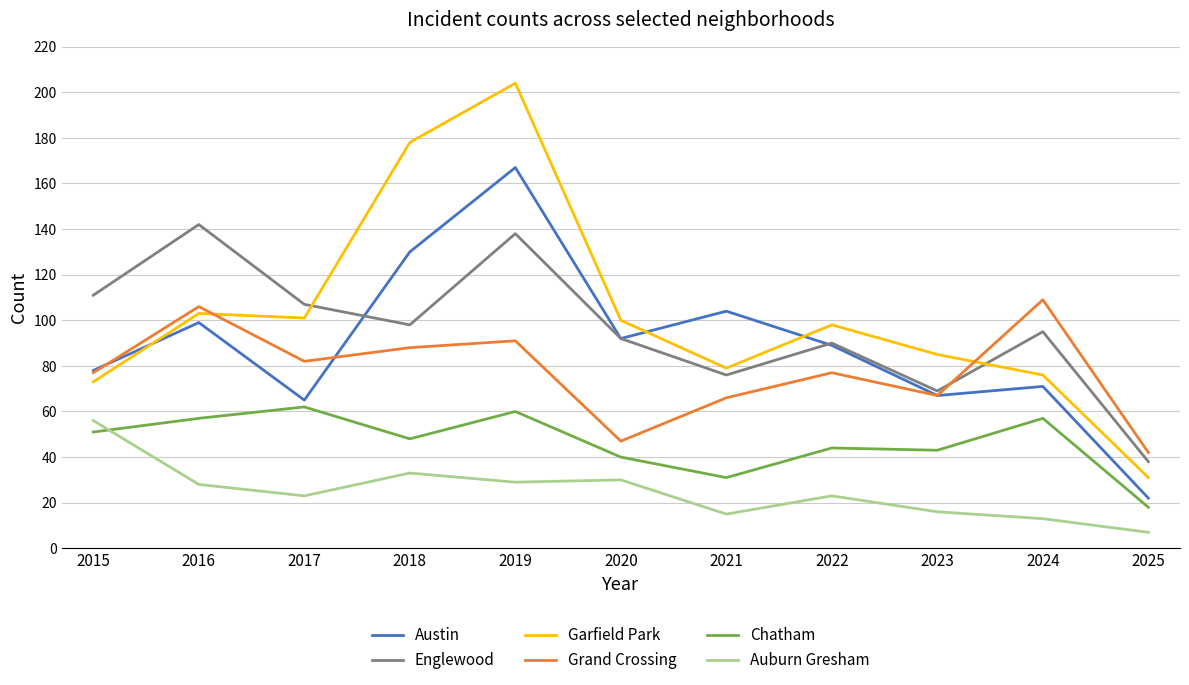

What is the difference between the Englewood values at 2021 and 2023?

7